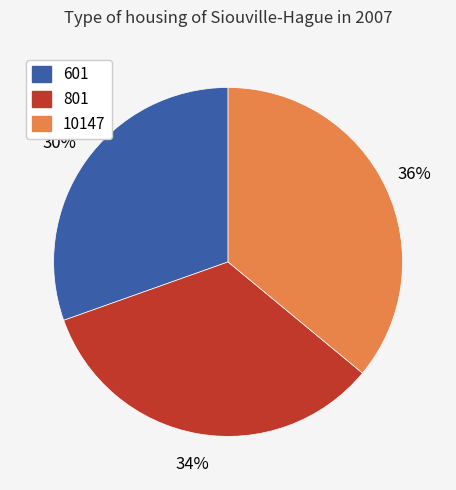

Is it true that 801 is 34% of the pie?

True